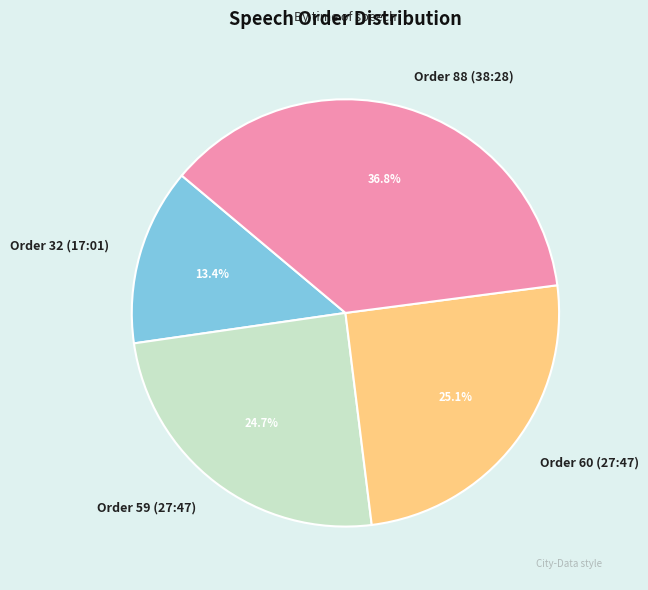

True or false: Order 59 (27:47) accounts for 25% of the total.

True